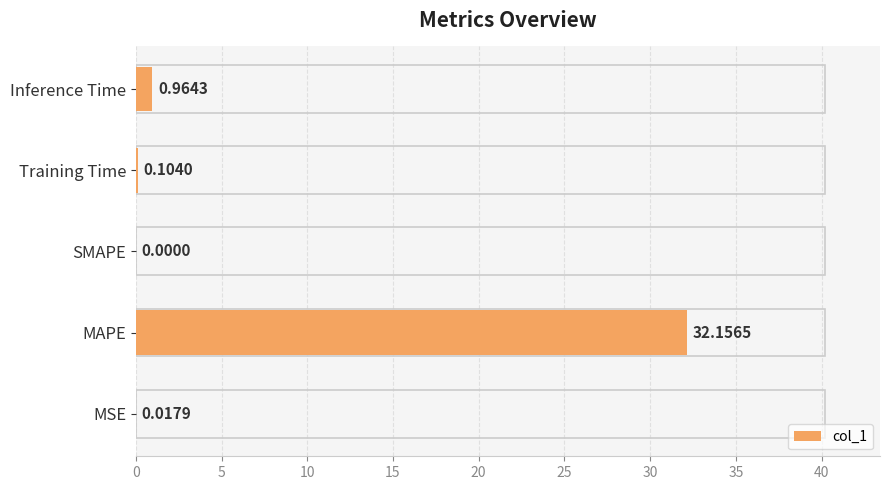

What is the sum of all values?

33.2